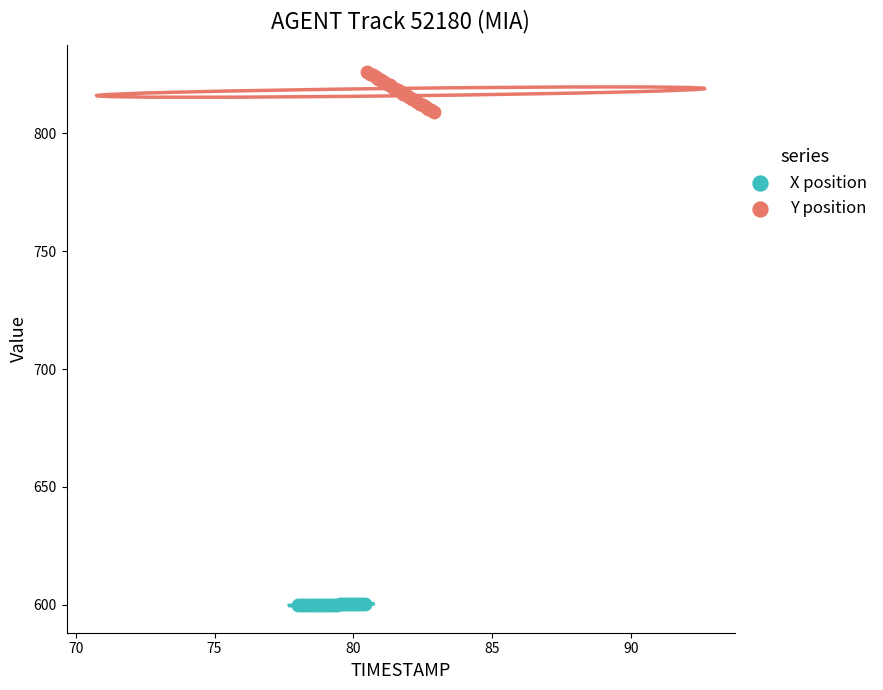

Which series contains the highest Y value?

Y position